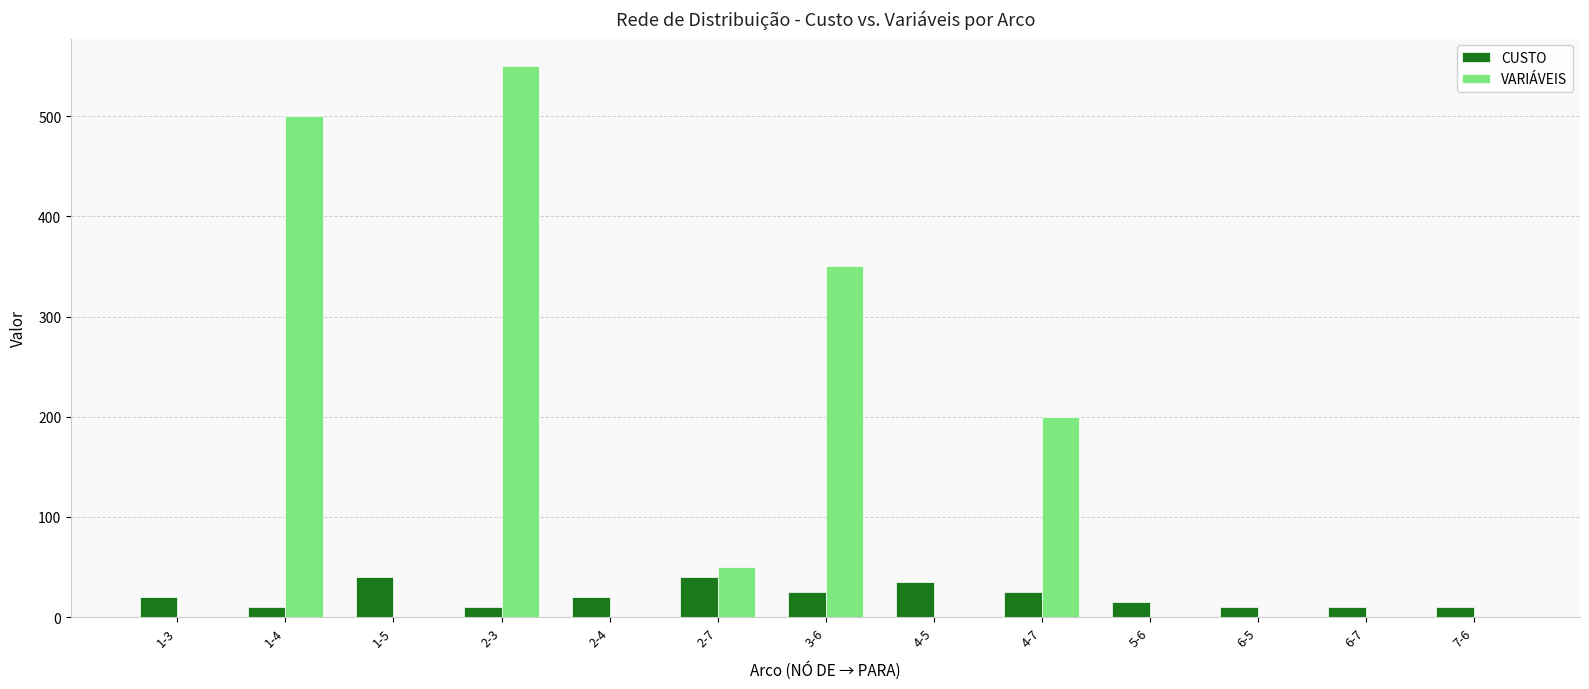

What is the highest value of the VARIÁVEIS series?

550